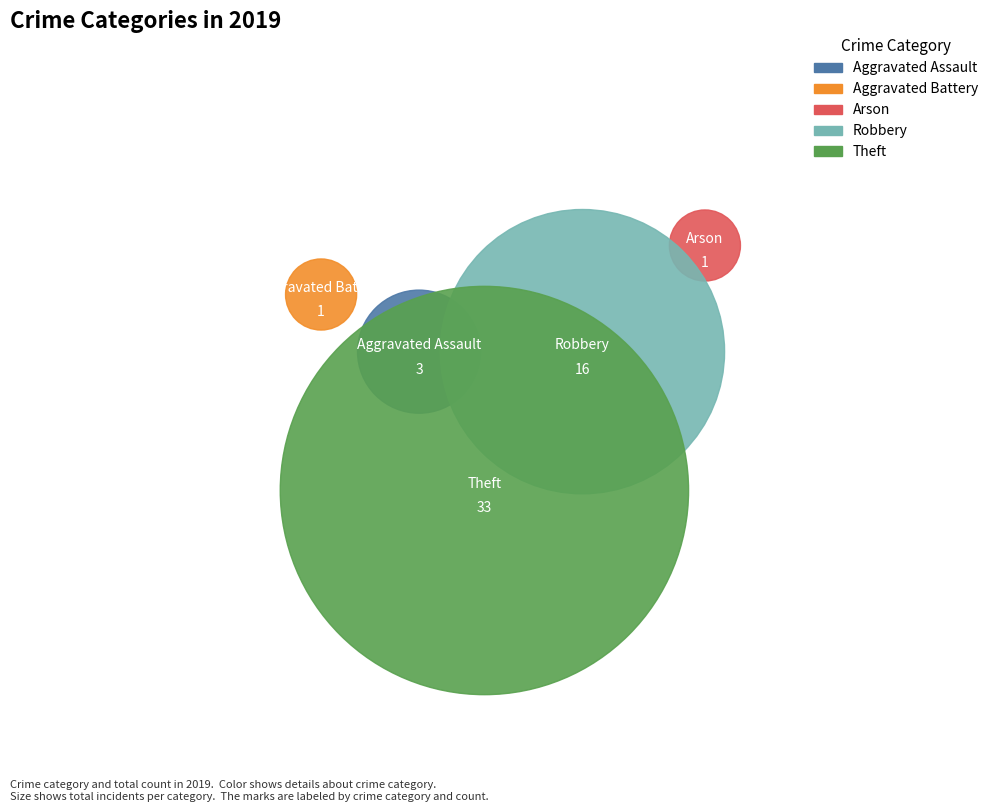

What percentage is the Robbery slice, to the nearest percent?

30%